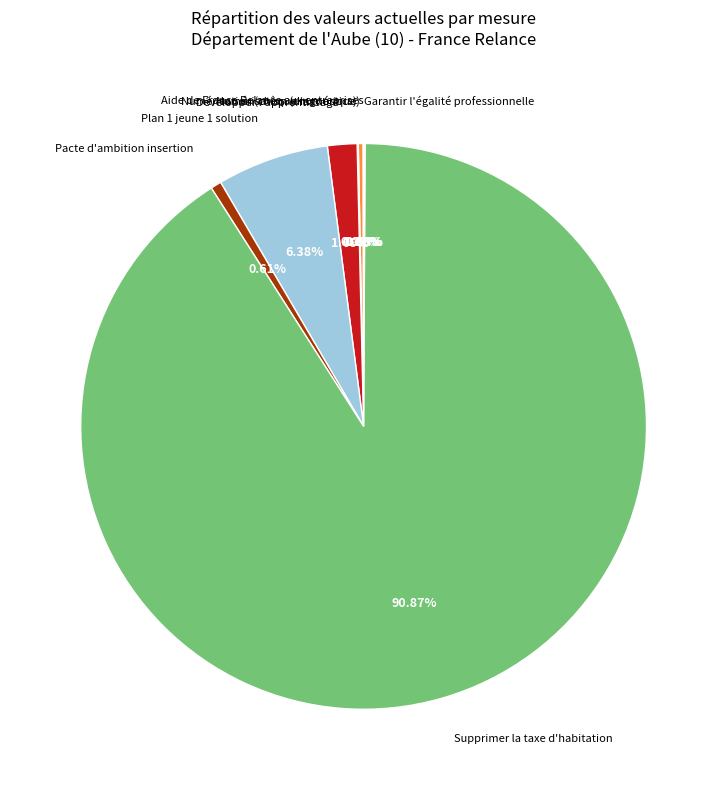

Which category has the biggest portion of the pie?

Supprimer la taxe d'habitation